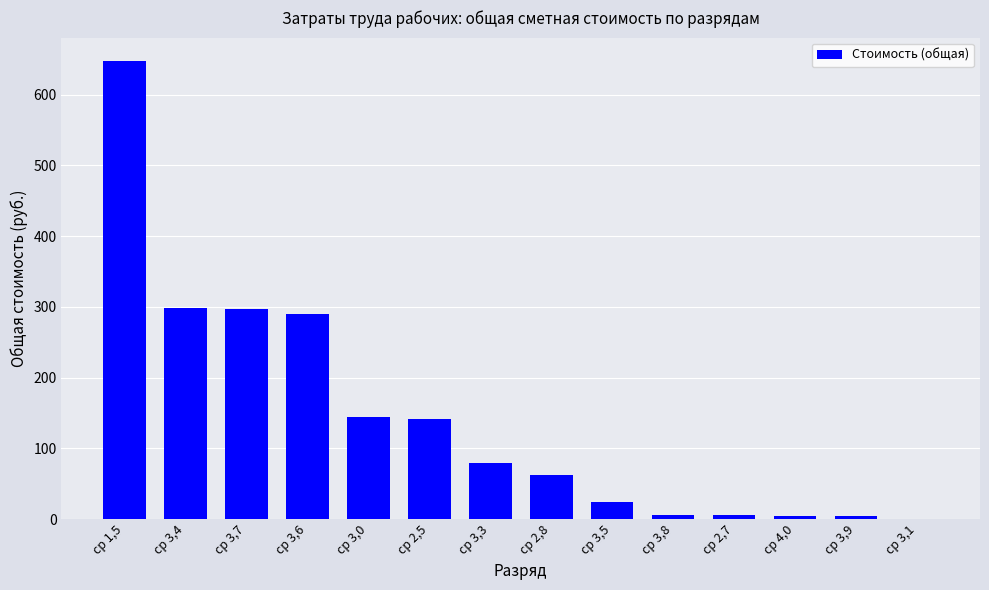

What is the change in value from ср 3,6 to ср 3,8?

-283.7